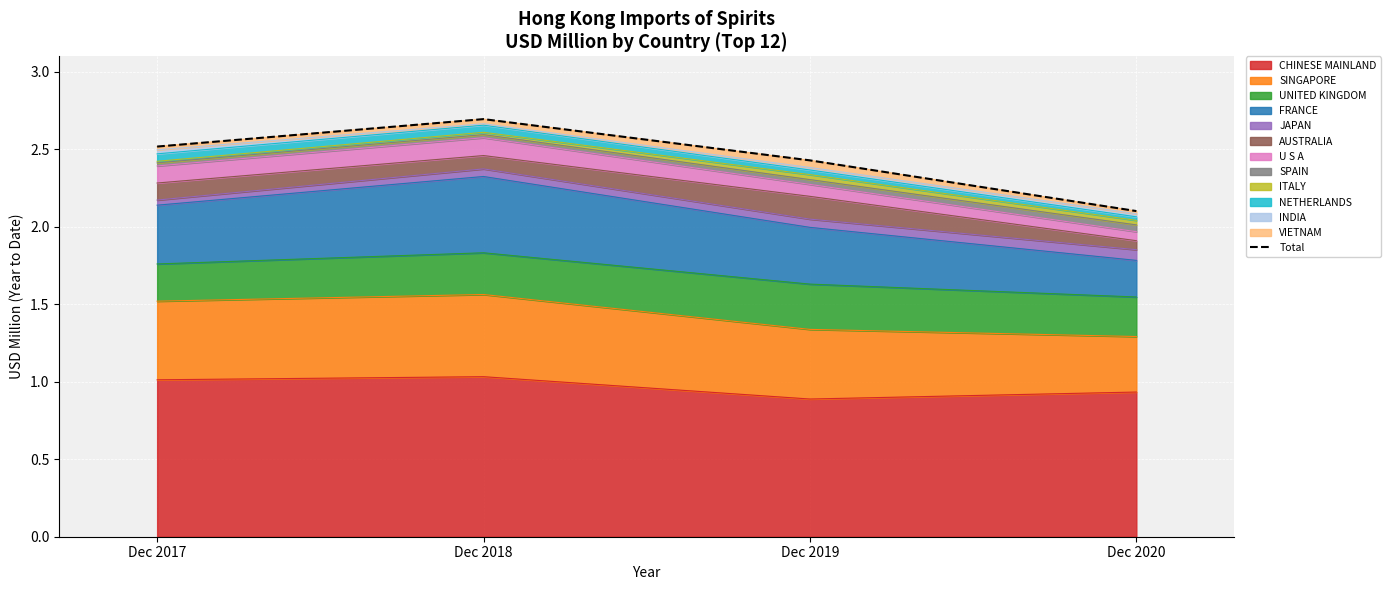

What is the change in value from Dec 2018 to Dec 2020?

-0.6